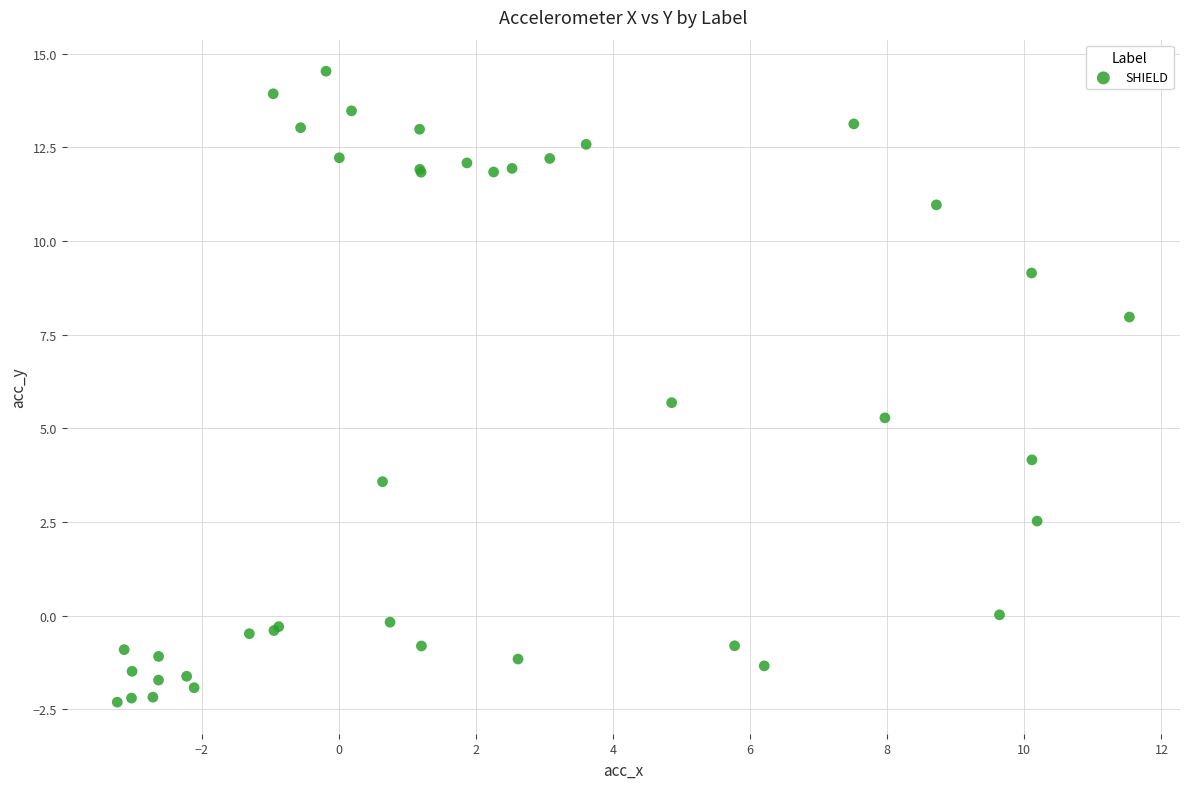

What Y value in the scatter plot is closest to 6?

5.7